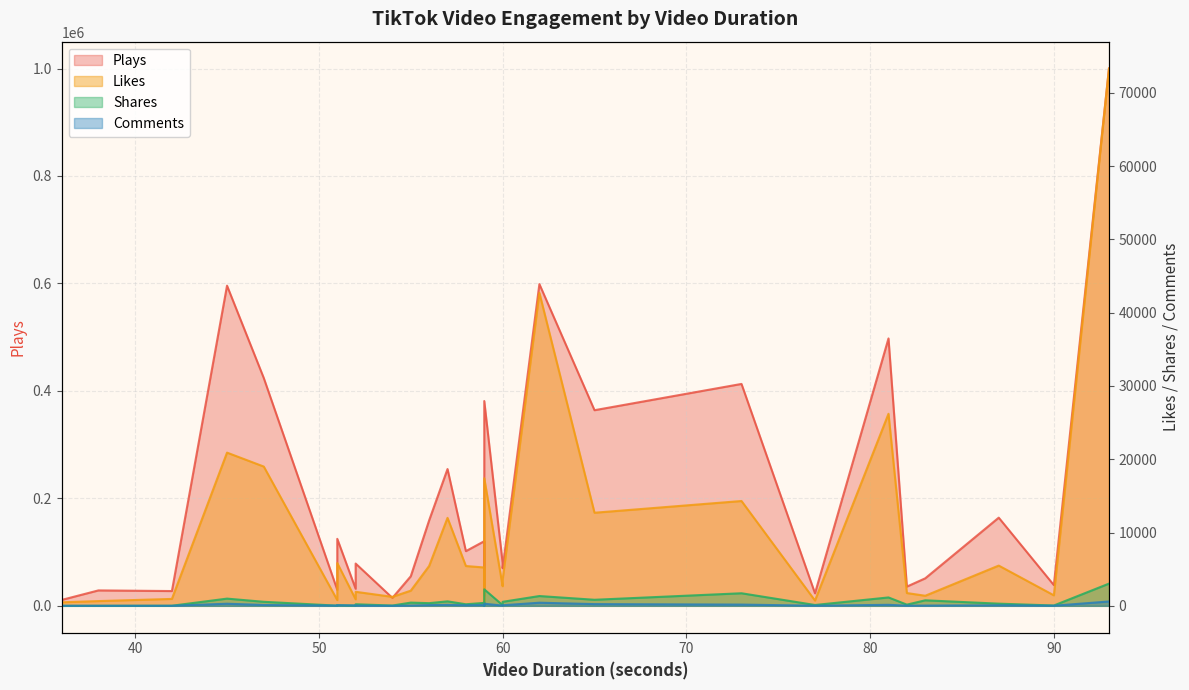

What is the difference between the second highest and minimum values in the Comments series?

424